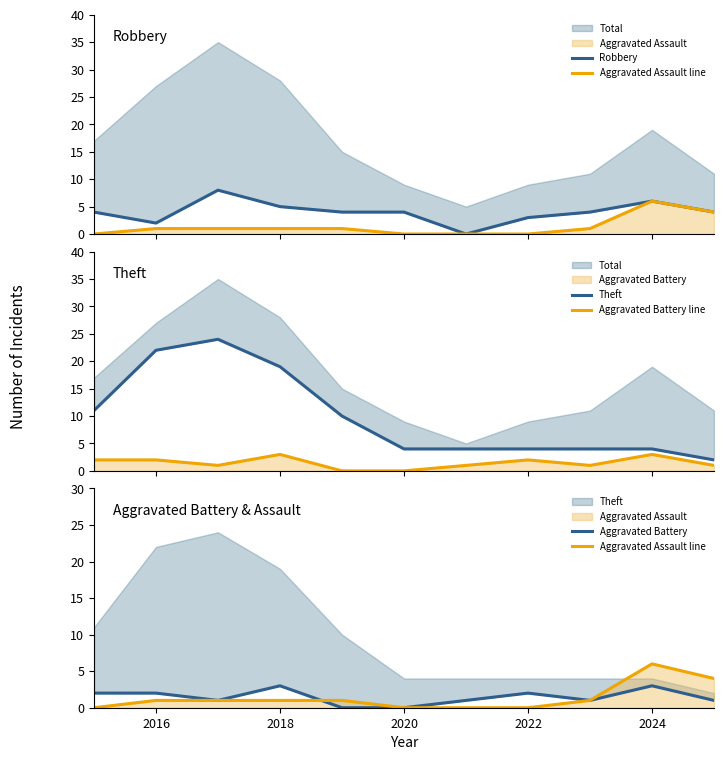

List the series in order of their peak value, highest first.

Theft, Robbery, Aggravated Assault line, Aggravated Battery line, Aggravated Battery